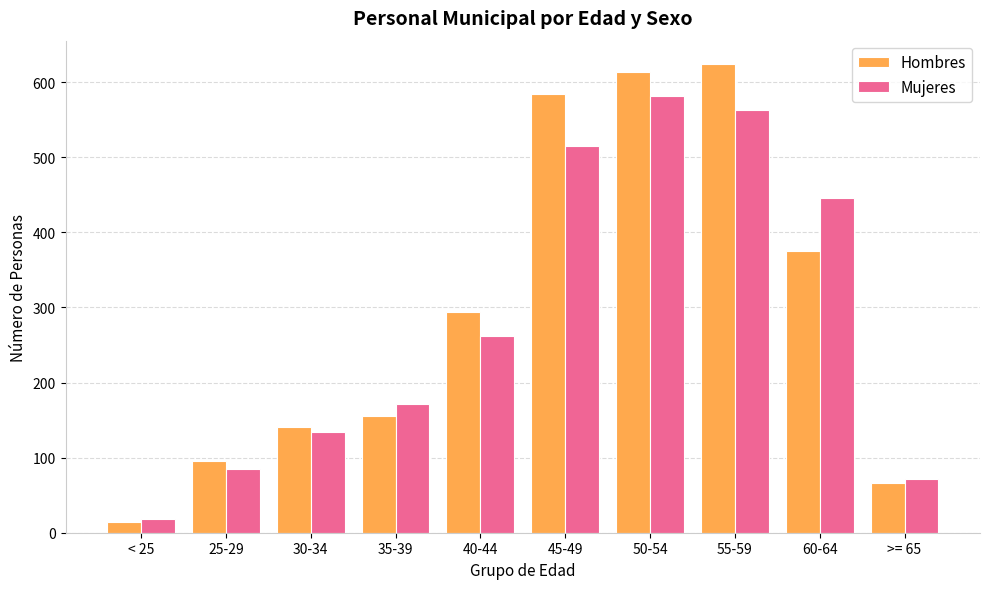

What is the spread (max minus min) of values at 25-29?

10